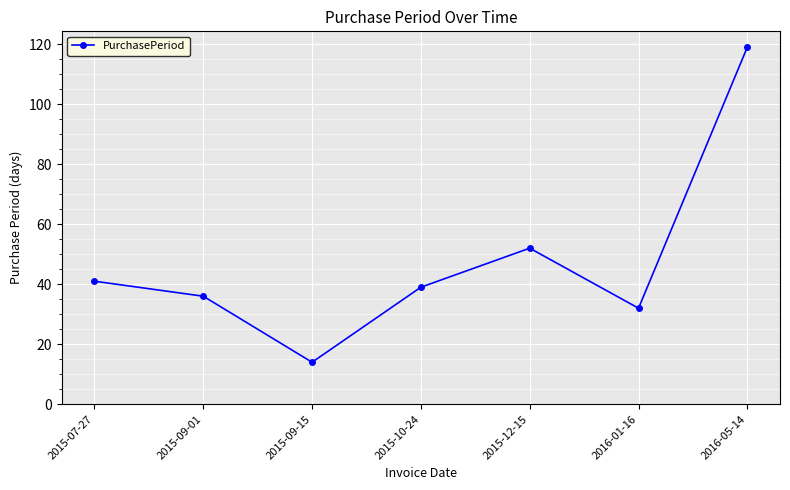

What is the label of the 2nd point from the left?

2015-09-01